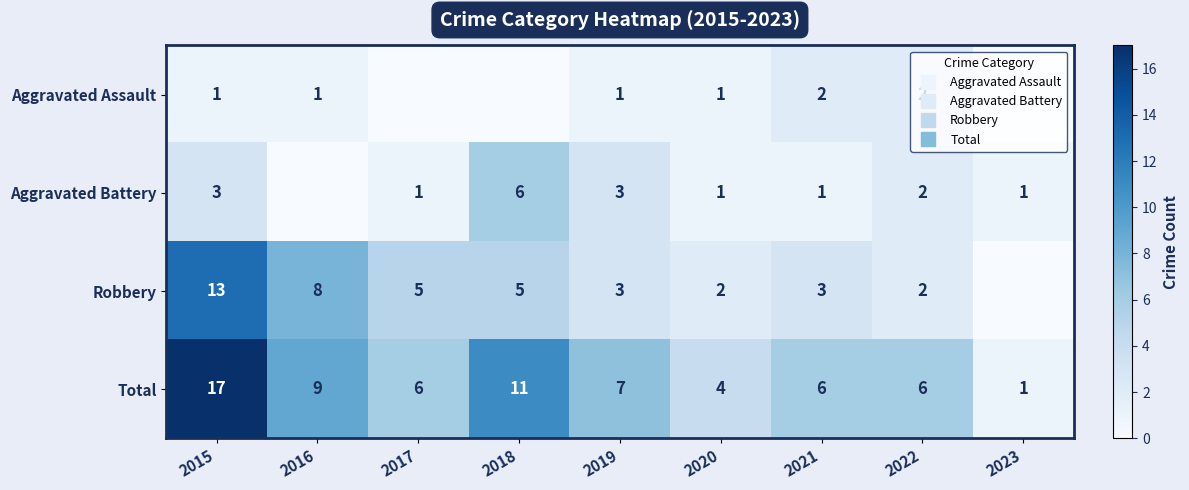

Which category has the highest value in the Robbery series?

2015